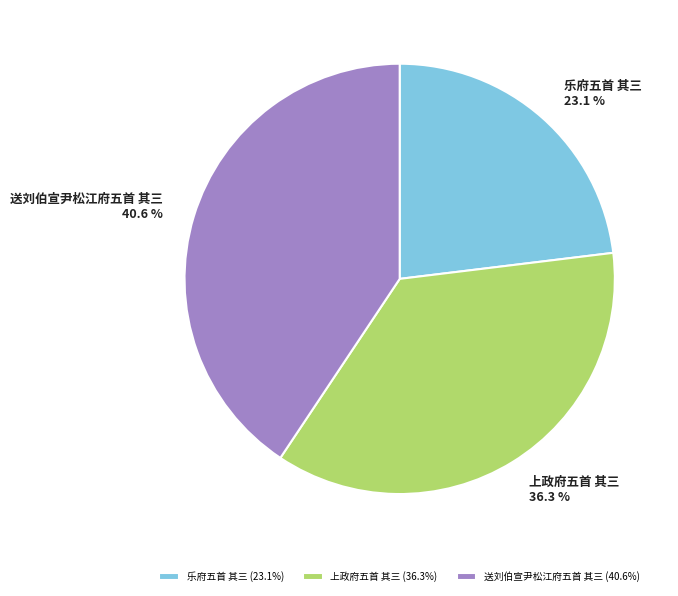

Is it true that 乐府五首 其三 is 23% of the pie?

True